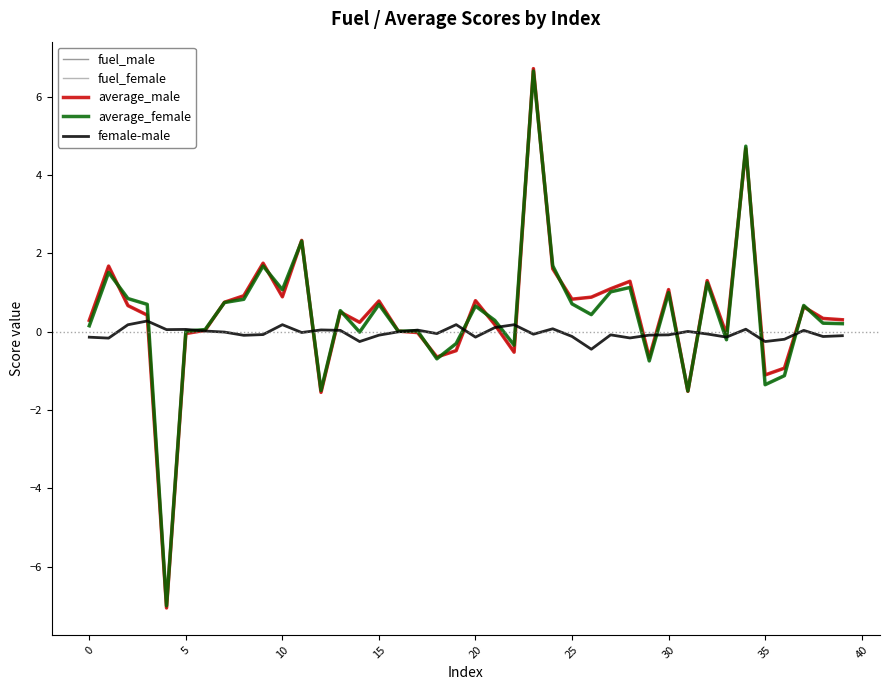

Which series has the largest range (max minus min)?

average_male